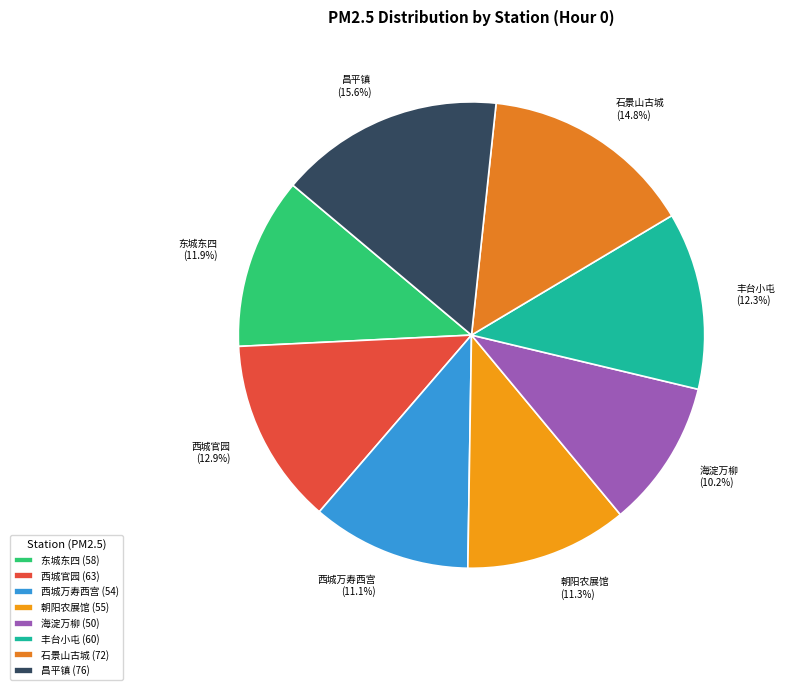

To the nearest percent, what is the difference between the 西城官园 and 石景山古城 slice percentages?

2%